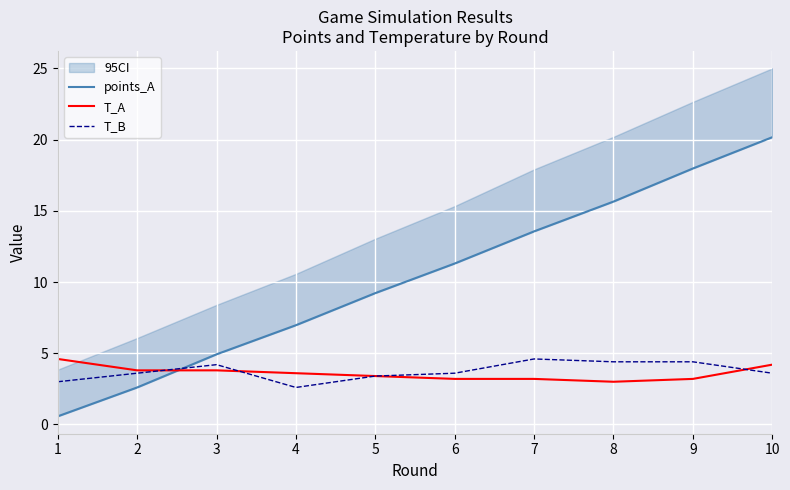

What is the maximum value shown in the chart?

20.2